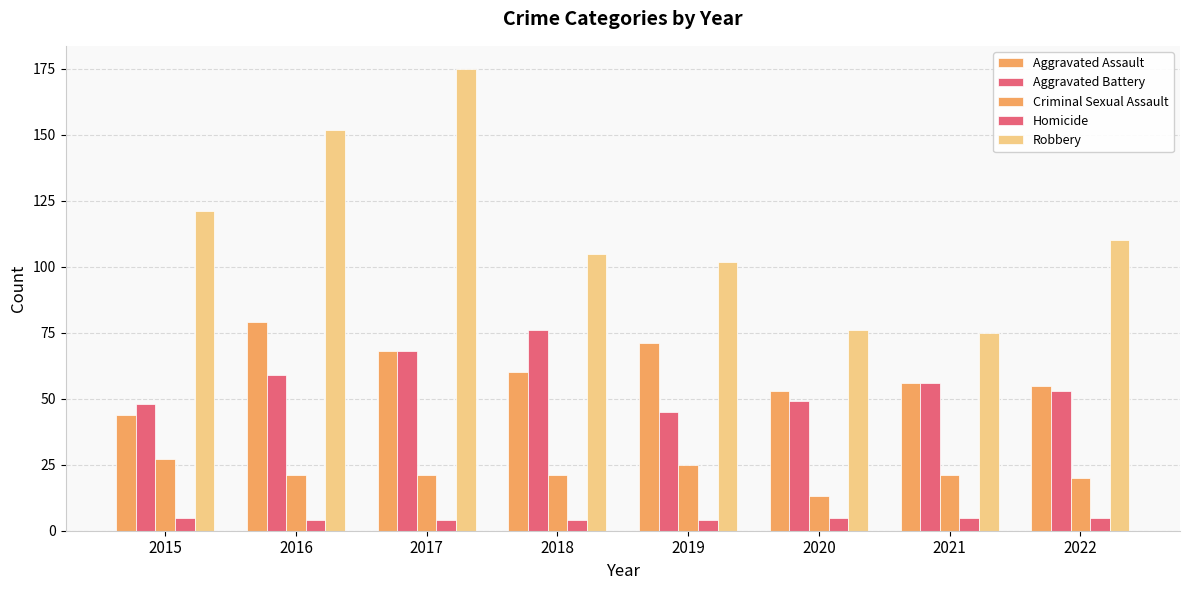

How many groups of bars are there?

8